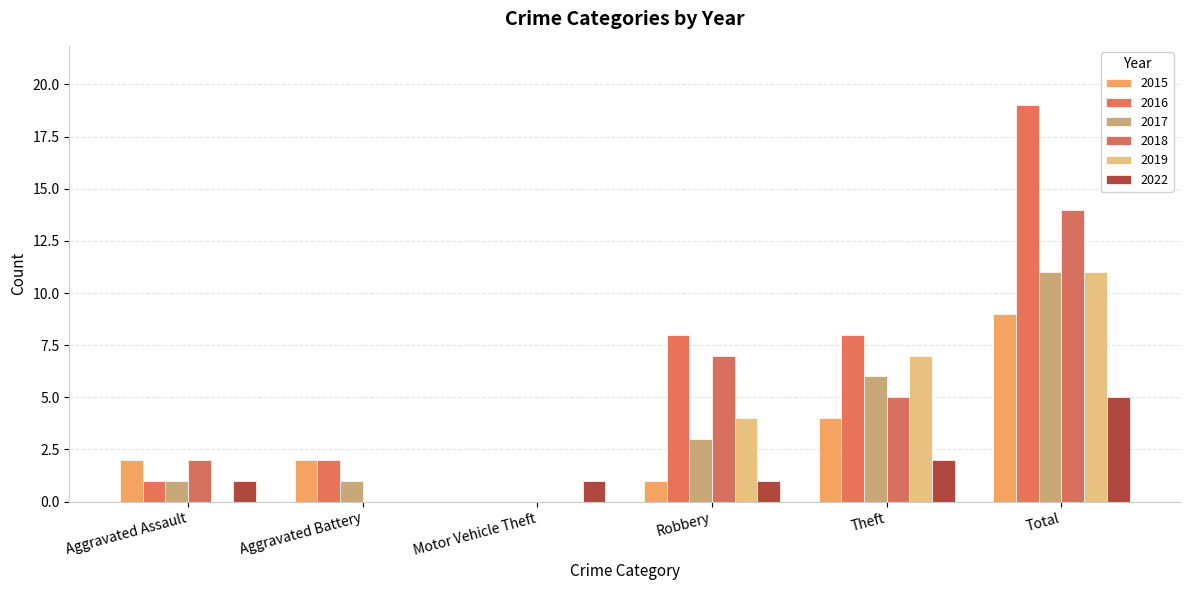

Reading right to left, extract all data points from this chart.

2015: Total=9	Theft=4	Robbery=1	Motor Vehicle Theft=0	Aggravated Battery=2	Aggravated Assault=2
2016: Total=19	Theft=8	Robbery=8	Motor Vehicle Theft=0	Aggravated Battery=2	Aggravated Assault=1
2017: Total=11	Theft=6	Robbery=3	Motor Vehicle Theft=0	Aggravated Battery=1	Aggravated Assault=1
2018: Total=14	Theft=5	Robbery=7	Motor Vehicle Theft=0	Aggravated Battery=0	Aggravated Assault=2
2019: Total=11	Theft=7	Robbery=4	Motor Vehicle Theft=0	Aggravated Battery=0	Aggravated Assault=0
2022: Total=5	Theft=2	Robbery=1	Motor Vehicle Theft=1	Aggravated Battery=0	Aggravated Assault=1